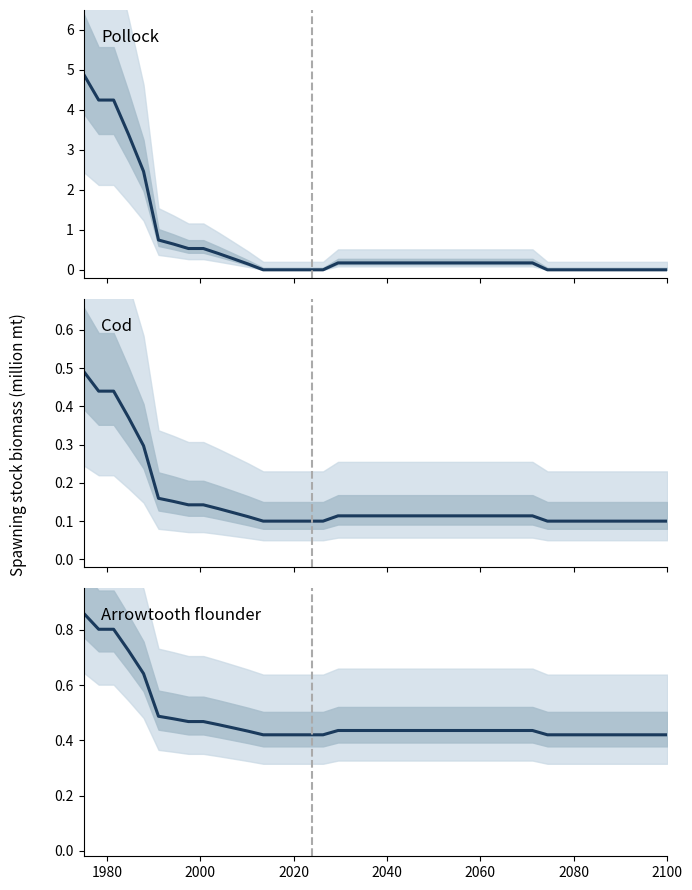

Which series has the largest range (max minus min)?

Pollock